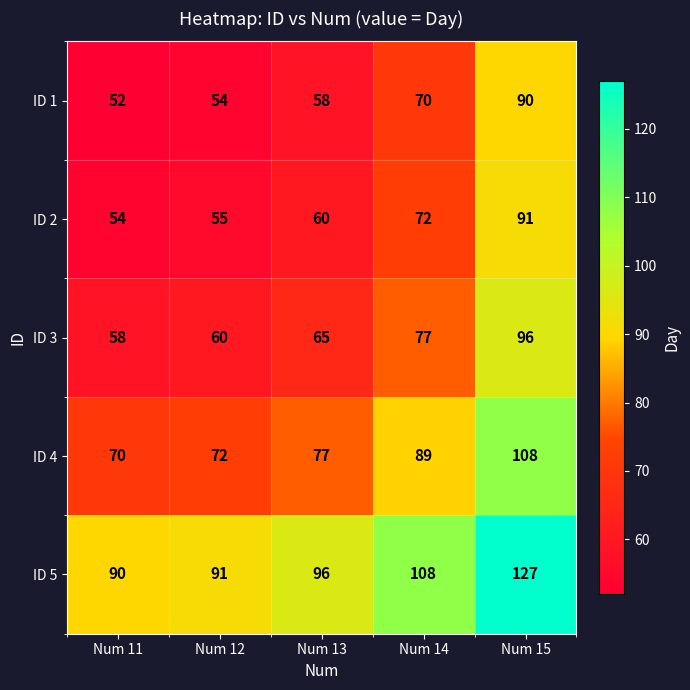

Which series changed the most between Num 14 and Num 15?

ID 1